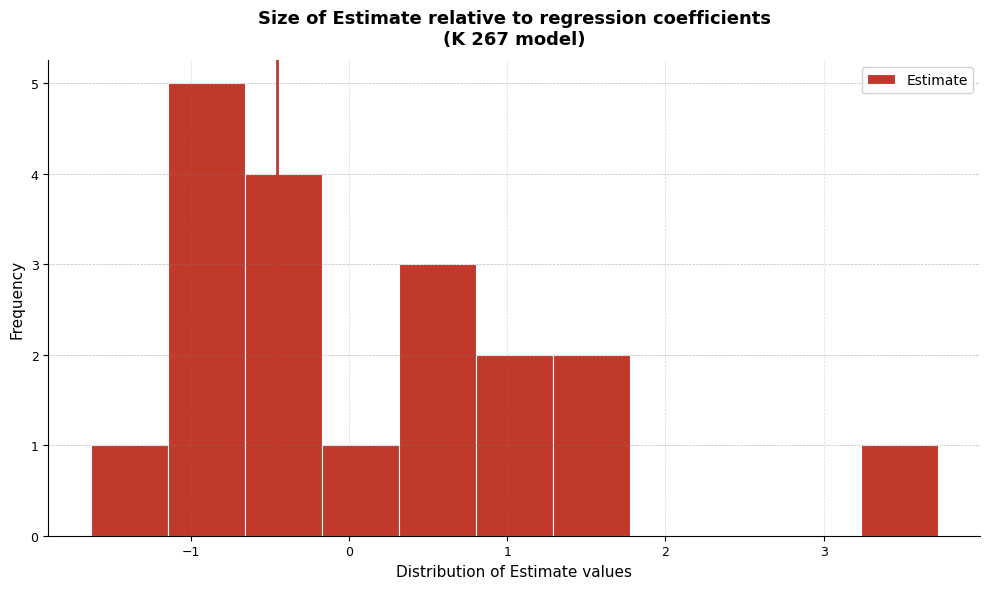

Which range on the x-axis has the tallest bar?

-1.1 to -0.7